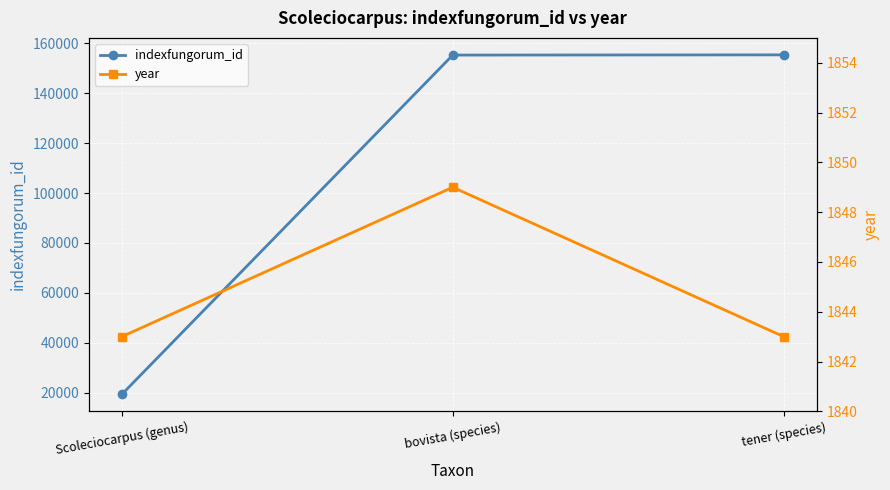

Does the chart display data point markers on the line(s)?

Yes